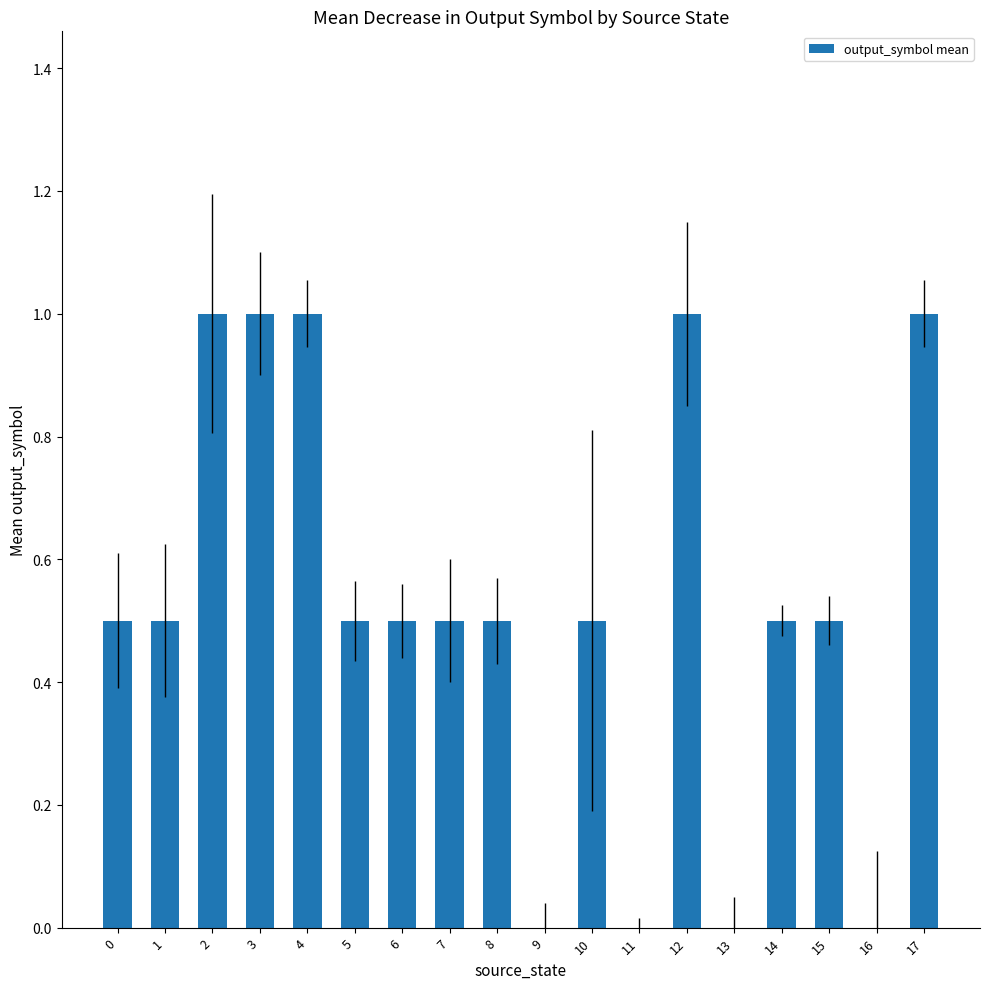

Is it true that the value at 7 is 0.2?

False